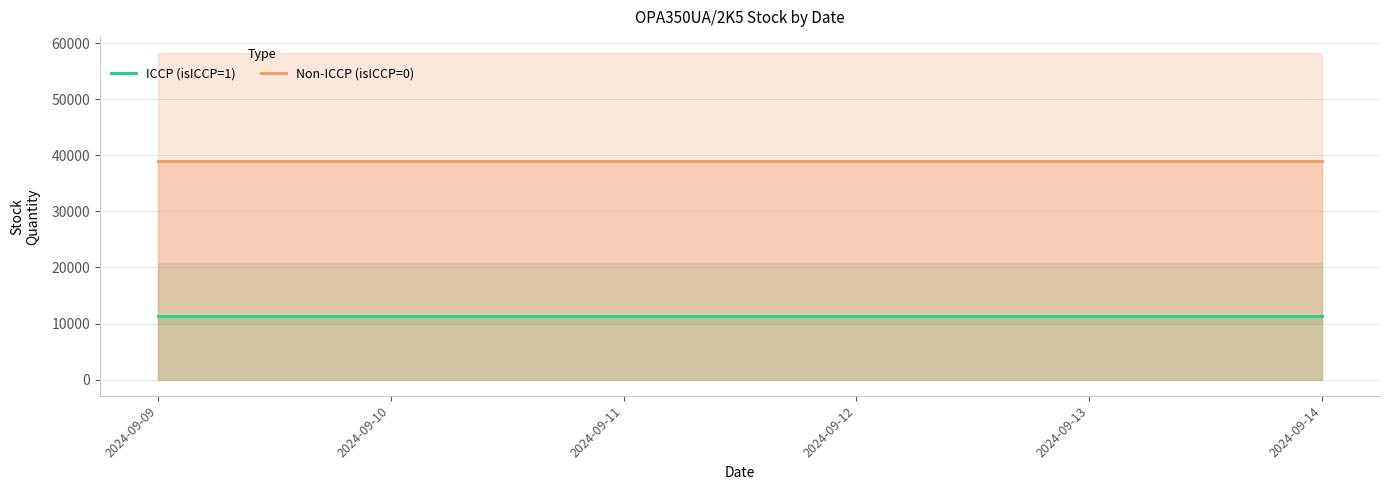

At which category is the sum across all series the highest?

2024-09-09